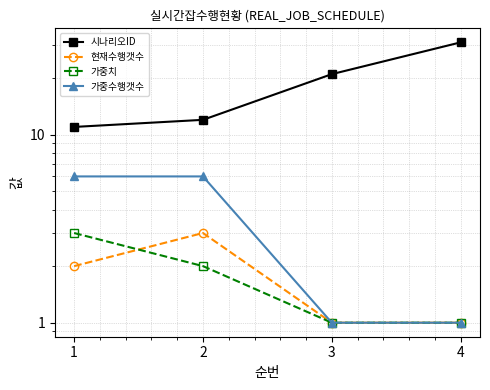

Between 4 and 3, which is larger?

4